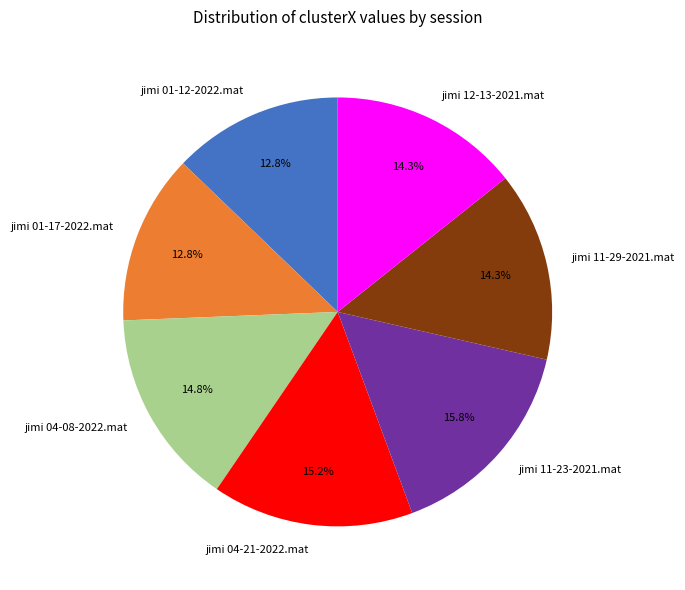

How much of the chart is everything except jimi 12-13-2021.mat?

85.7%